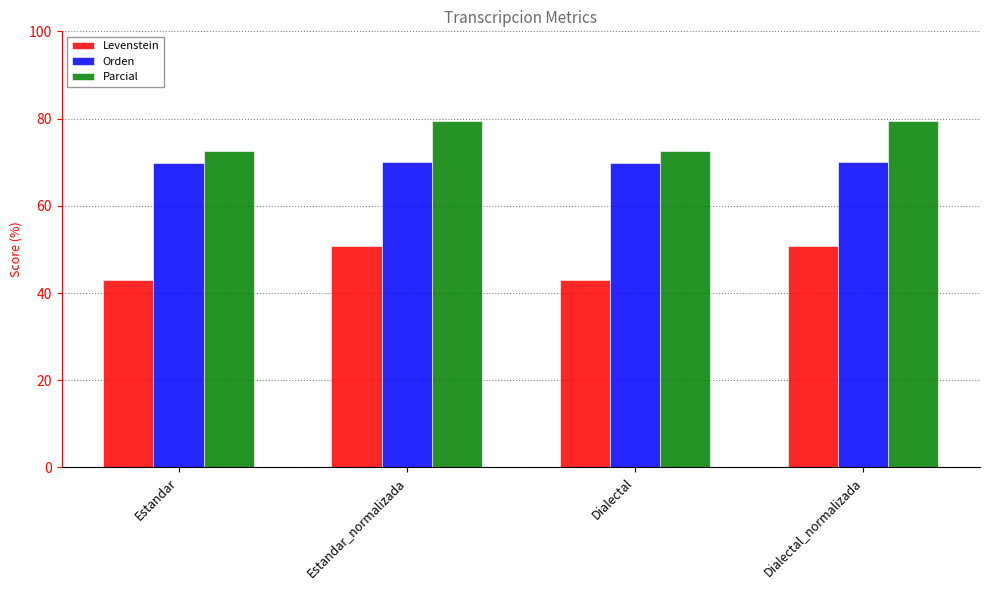

What is the difference between the highest and lowest values at Estandar?

29.5